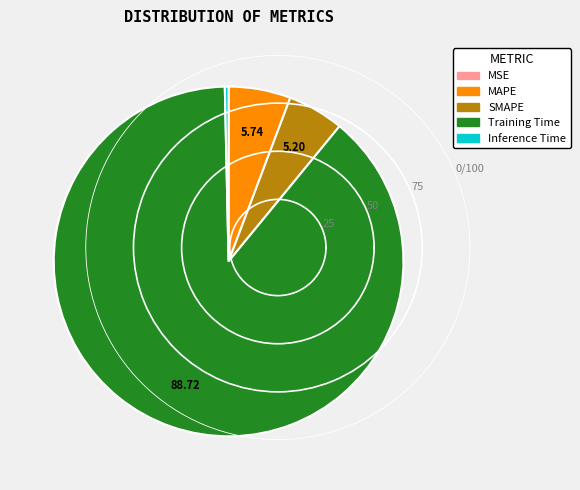

Which category has the biggest portion of the pie?

Training Time